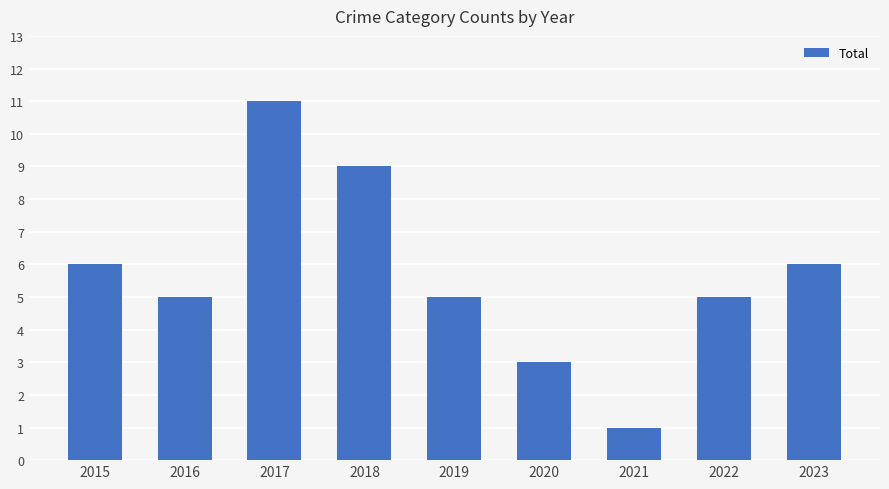

Approximately how many times larger is the value at 2023 compared to 2016?

1.2